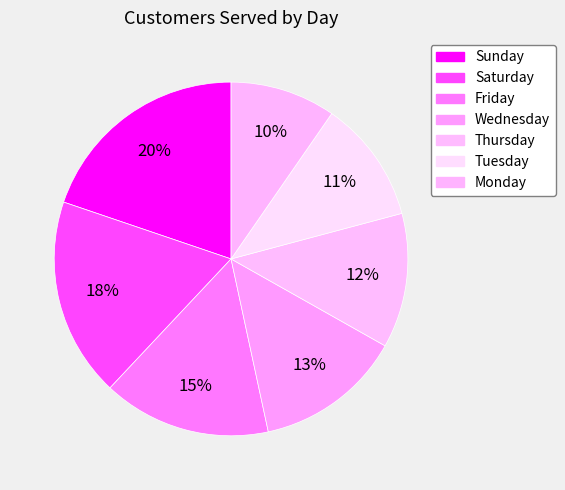

Rank the categories by value from lowest to highest.

Monday, Tuesday, Thursday, Wednesday, Friday, Saturday, Sunday